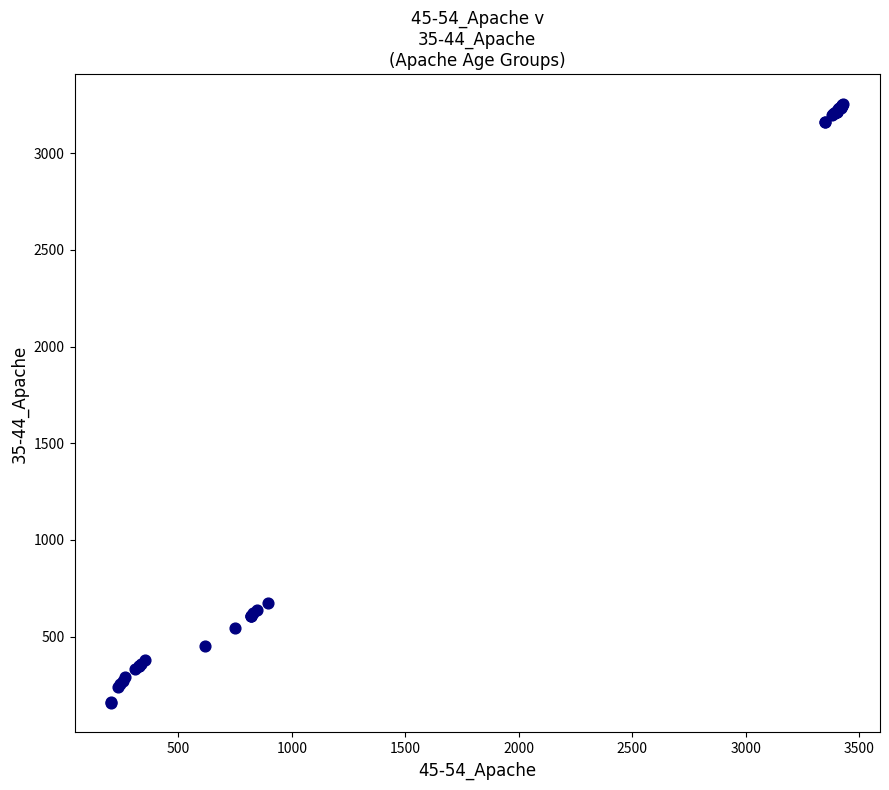

What Y value in the scatter plot is closest to 1705?

673